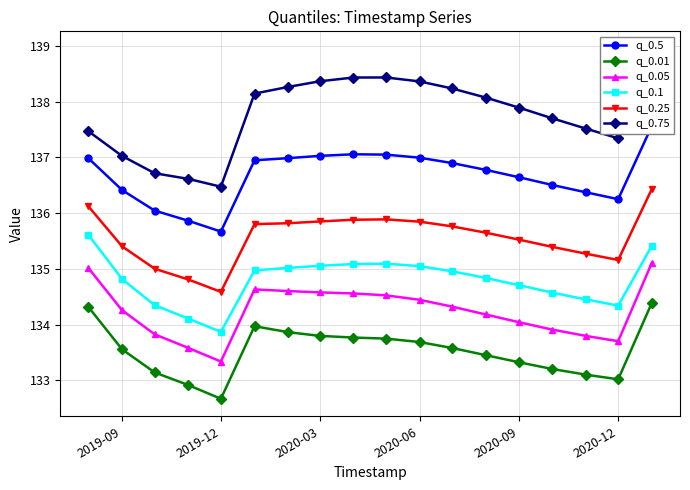

Count the number of categories in the chart.

18